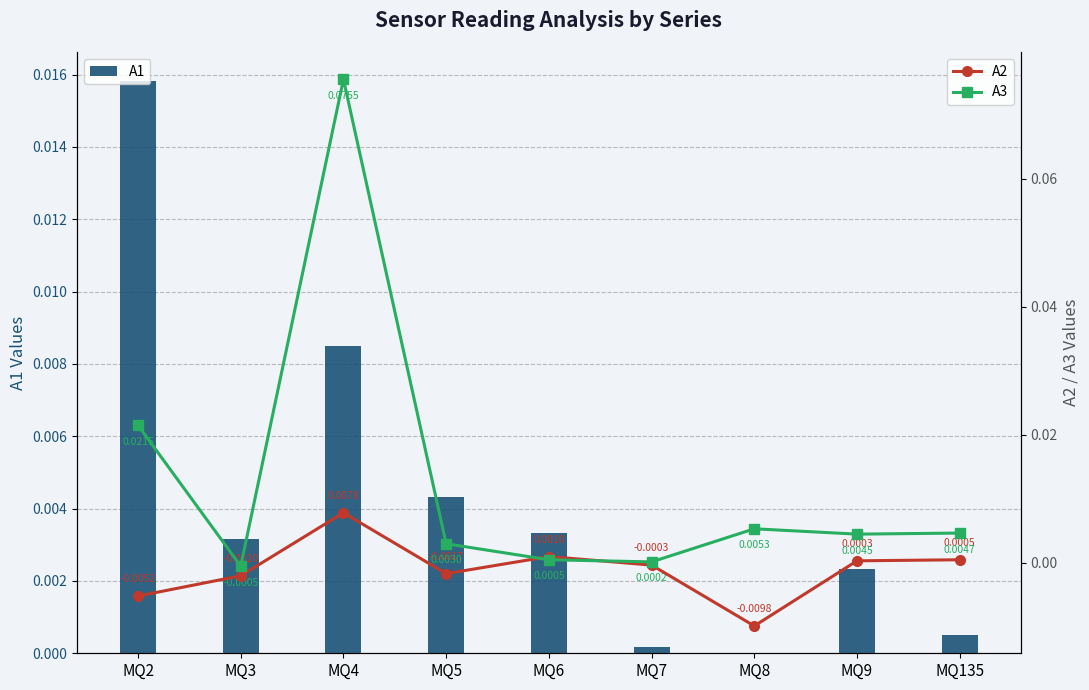

Is the value of A2 at MQ7 greater than the value of A1 at MQ6?

No